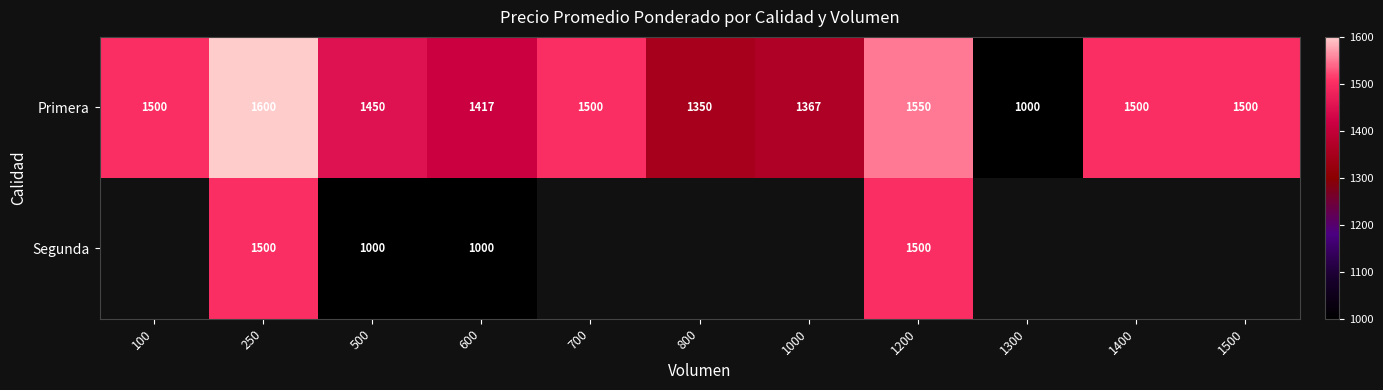

Is the value of Segunda at 500 greater than the value of Primera at 500?

No